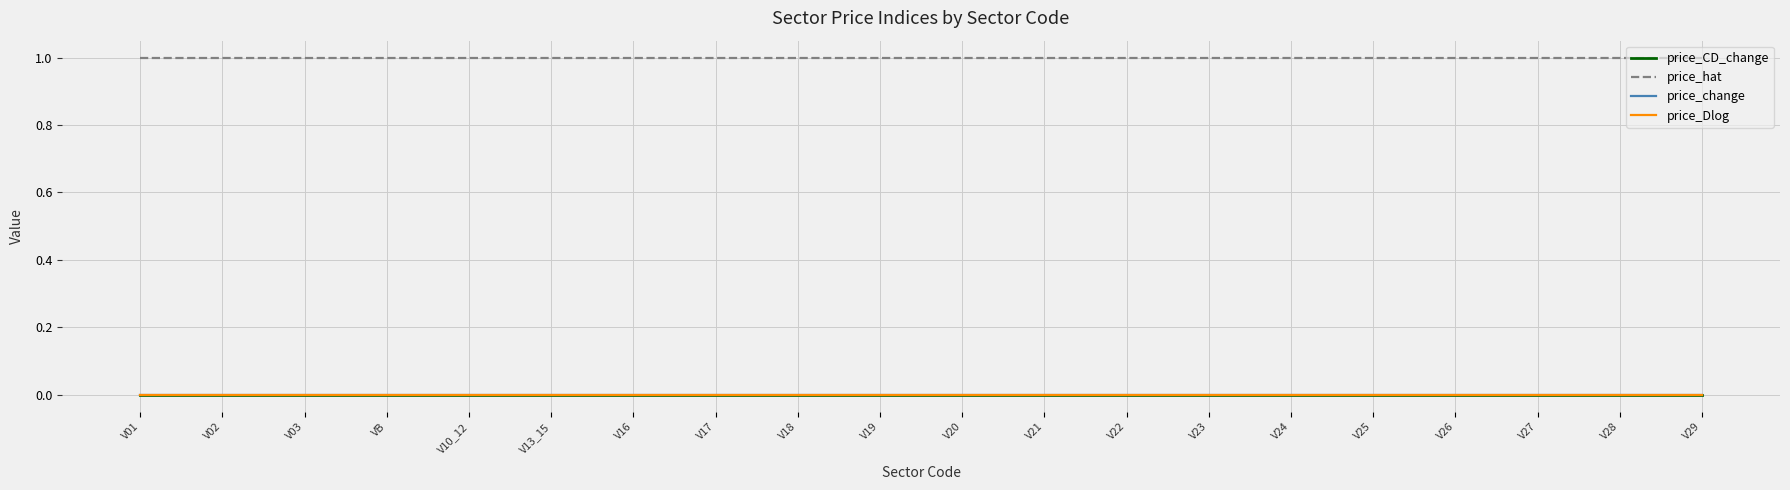

At which category does the chart reach its peak across all series?

V01